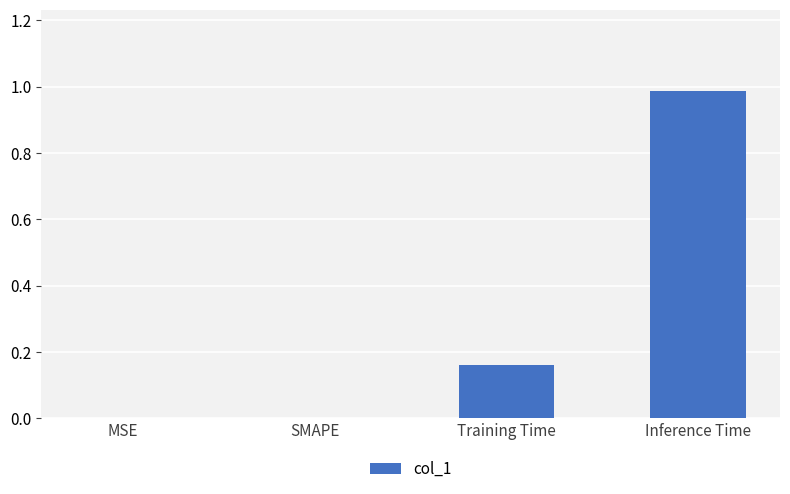

What is the sum of all values?

1.1